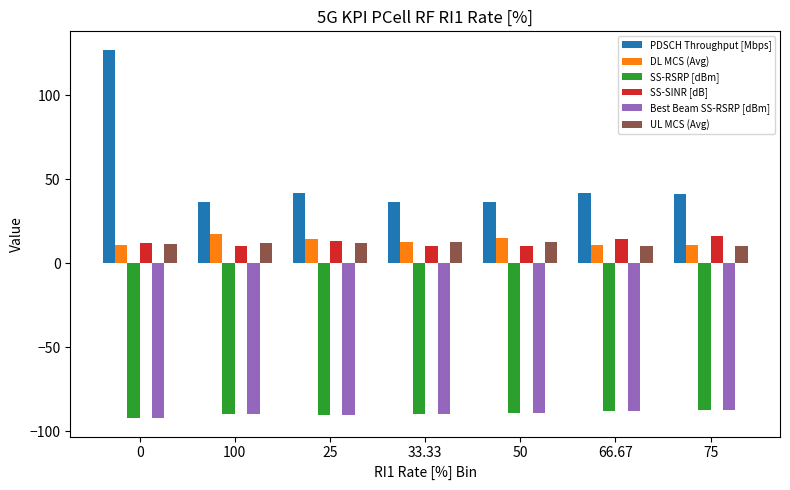

What is the label of the 2nd bar from the right?

66.67